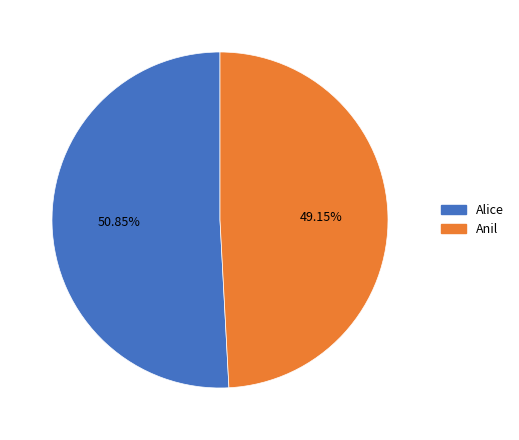

What is the largest slice in the pie chart?

Alice